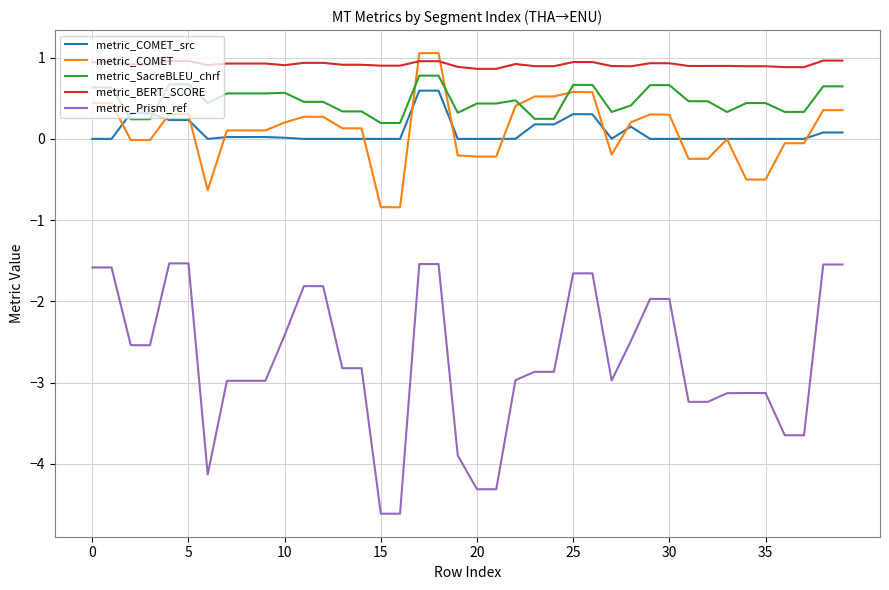

Which series has the widest spread of values?

metric_Prism_ref